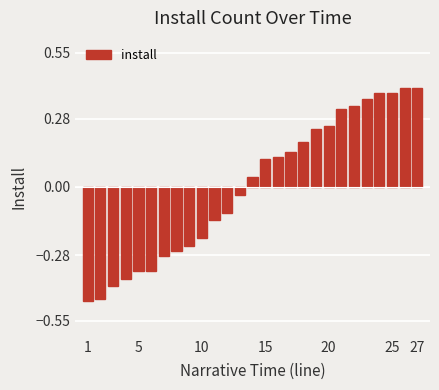

What is the difference between the maximum and minimum values?

0.9